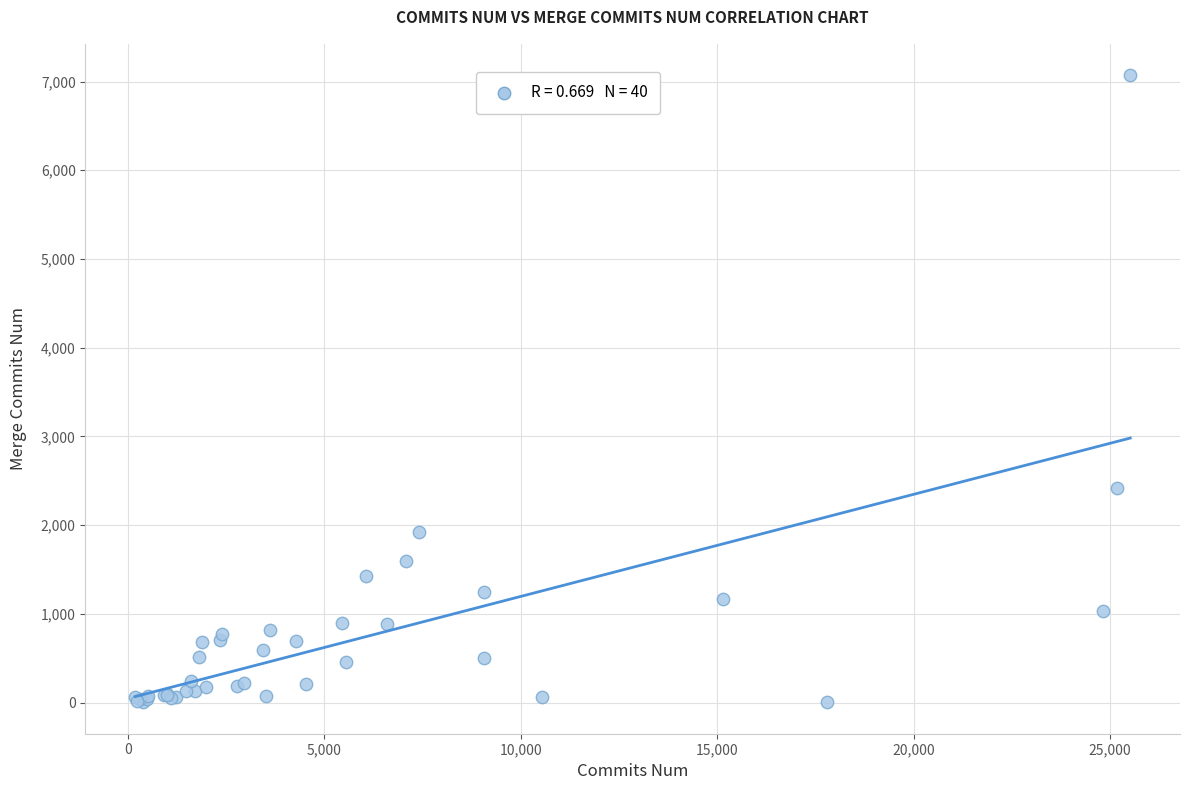

What Y value in the scatter plot is closest to 3537?

2419